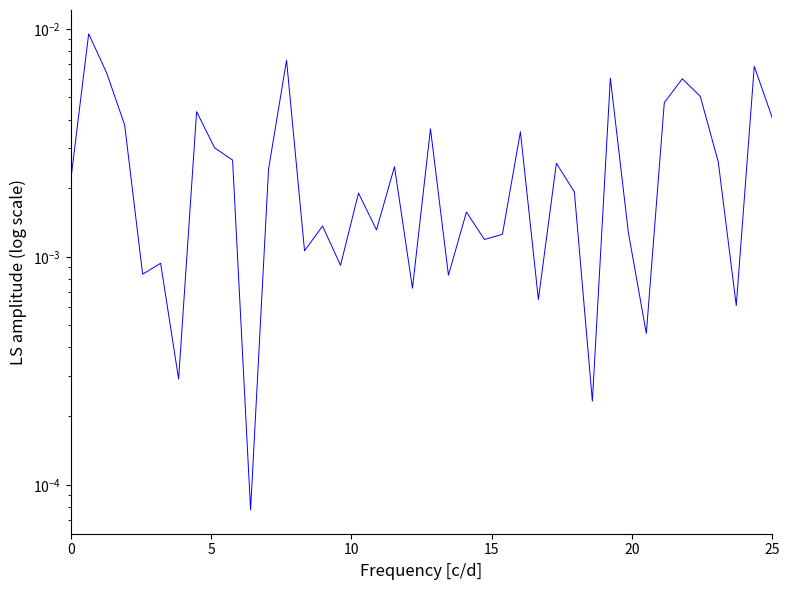

How many series are shown in this chart?

1